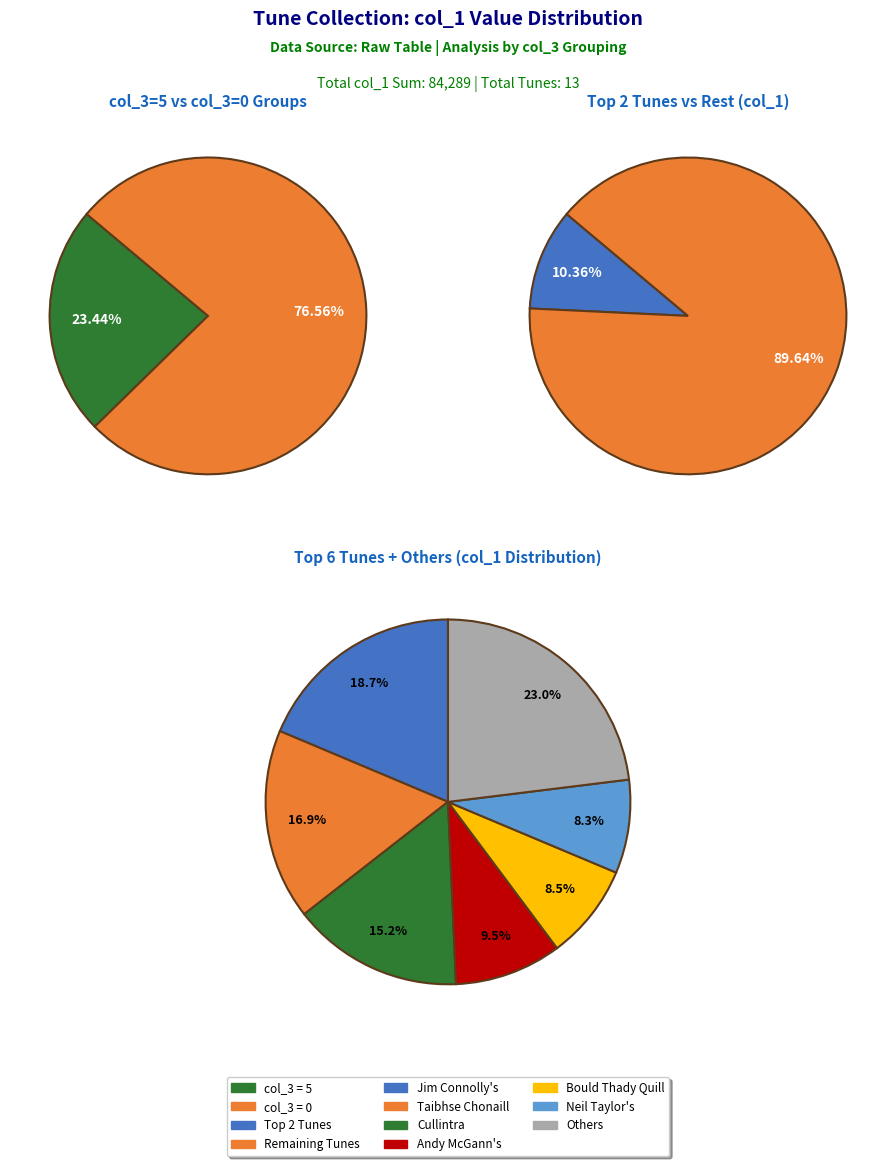

To the nearest percent, what portion does Neil Taylor's represent?

8%